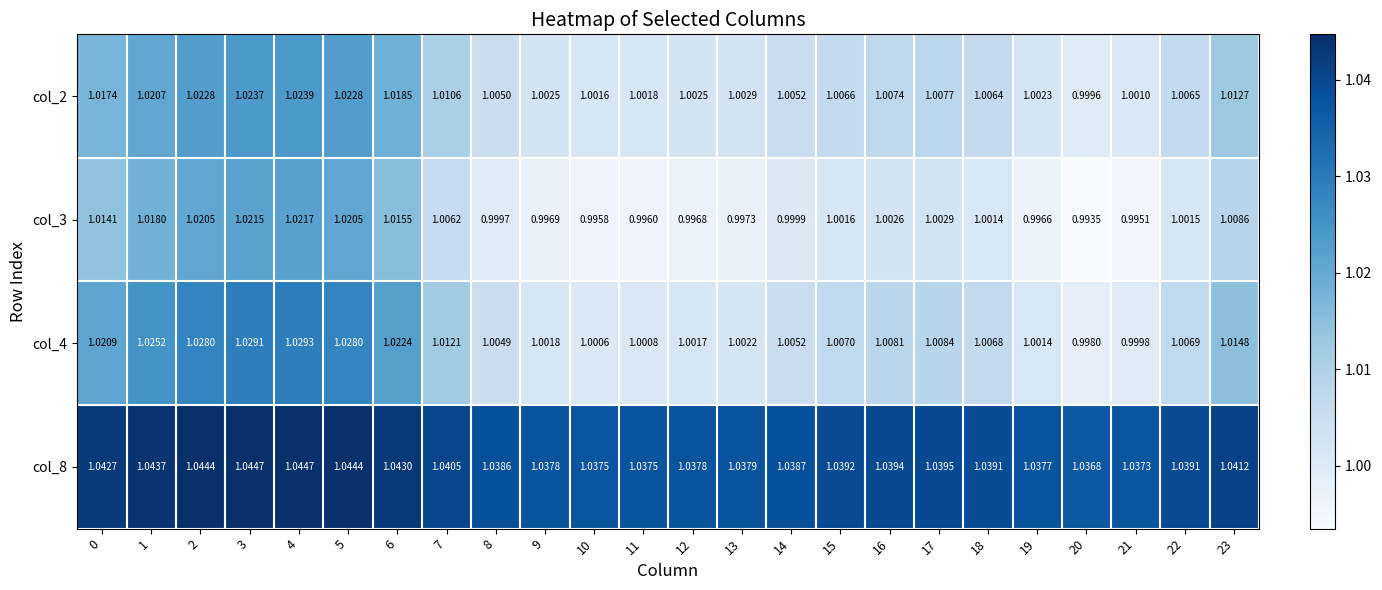

Is the value of col_4 at 21 greater than the value of col_8 at 7?

No